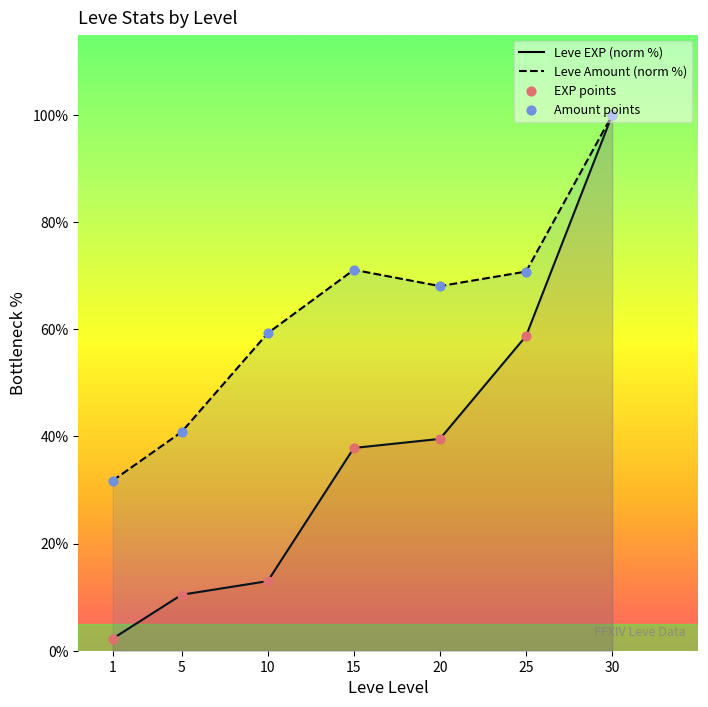

Which series reaches the maximum Y coordinate?

Leve EXP (norm %)